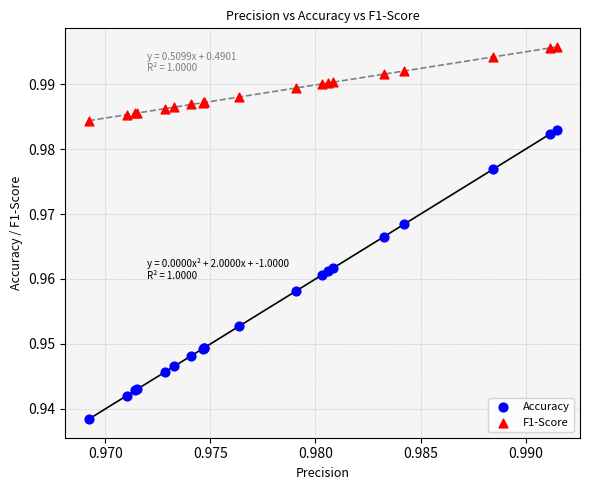

Which series contains the lowest Y value?

Accuracy